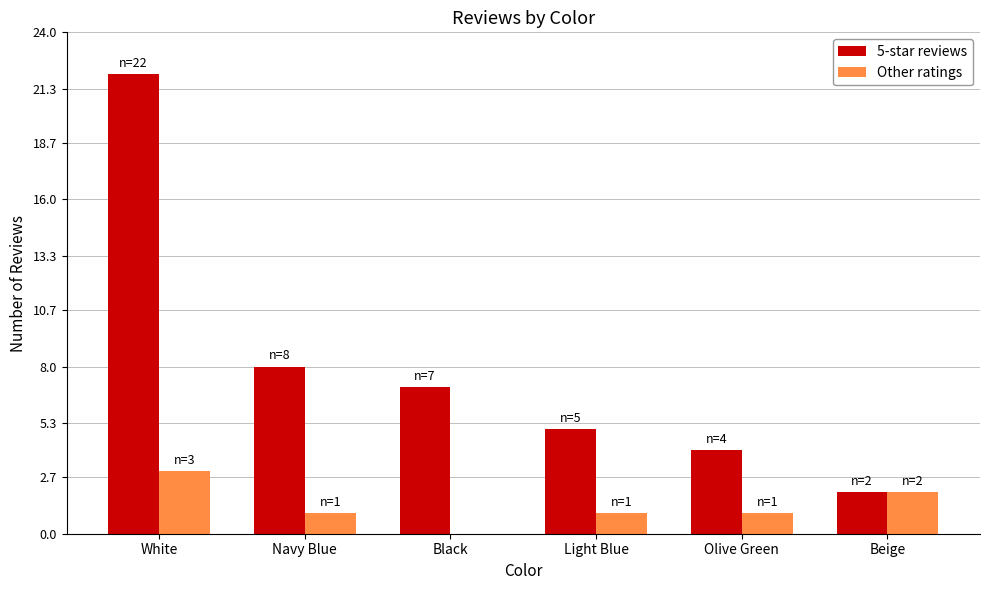

Is the value of Other ratings at Olive Green greater than the value of 5-star reviews at Light Blue?

No